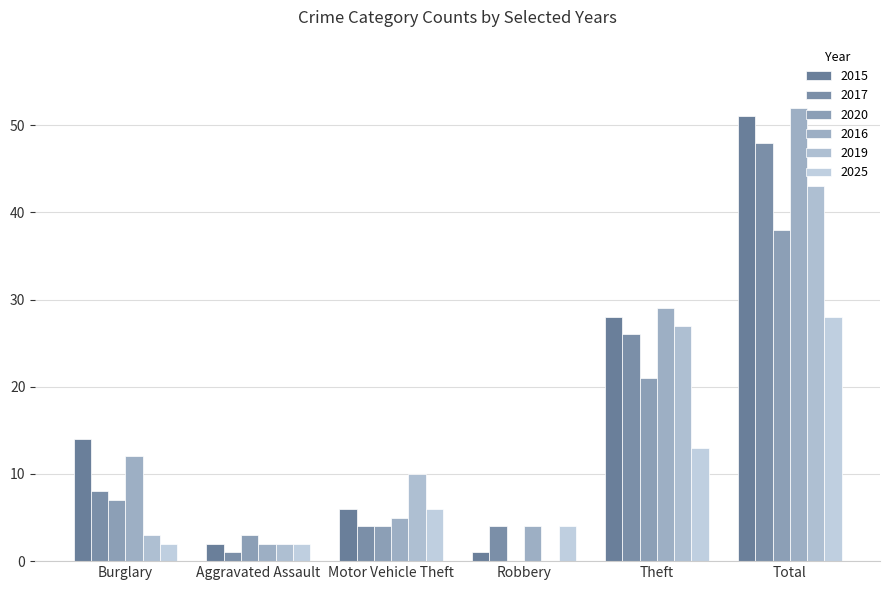

How many positive values does the 2019 series have?

5